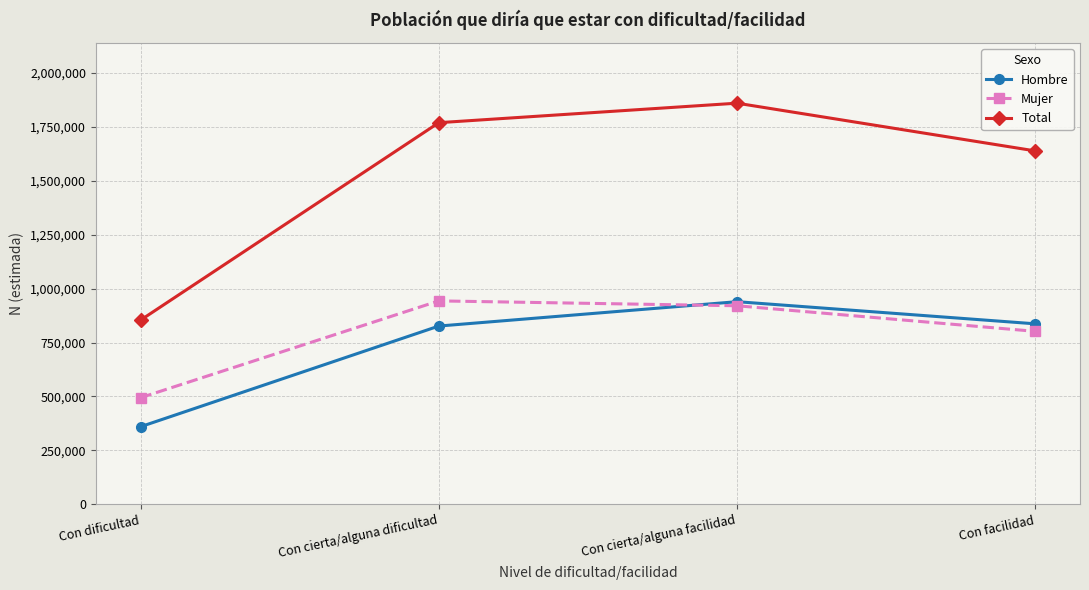

What is the difference between the maximum and minimum values in the Mujer series?

448790